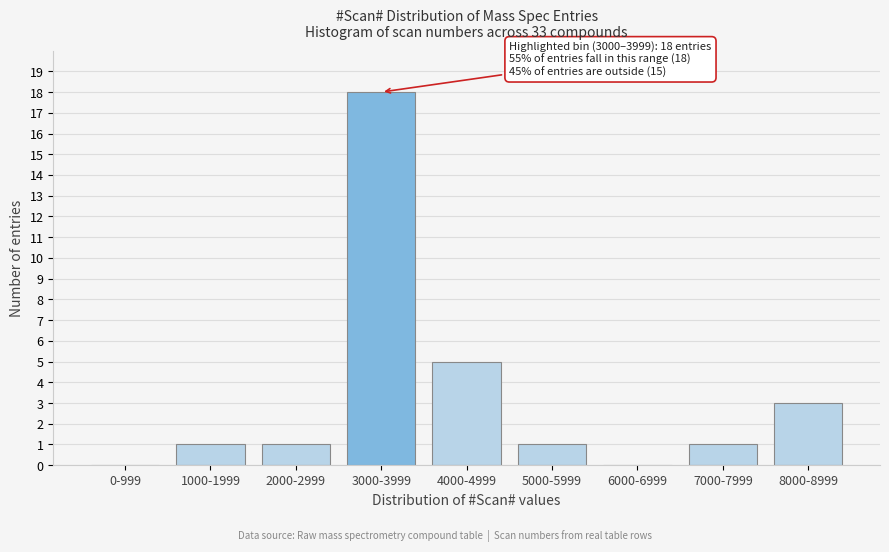

Reading right to left, what are all the values shown in this chart?

8000-8999=3	7000-7999=1	6000-6999=0	5000-5999=1	4000-4999=5	3000-3999=18	2000-2999=1	1000-1999=1	0-999=0